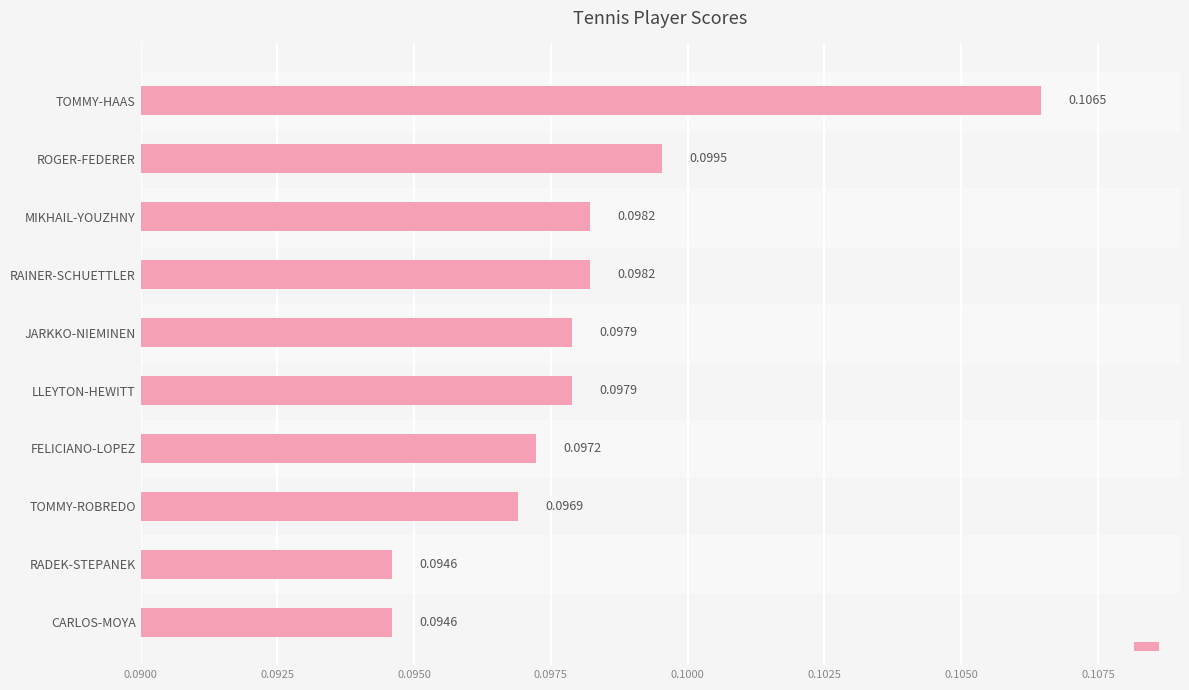

What is the label of the 5th bar from the bottom?

LLEYTON-HEWITT